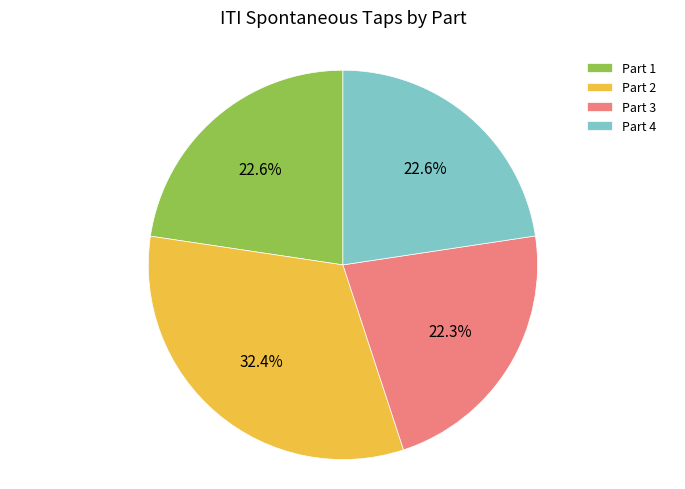

True or false: Part 2 accounts for 46% of the total.

False